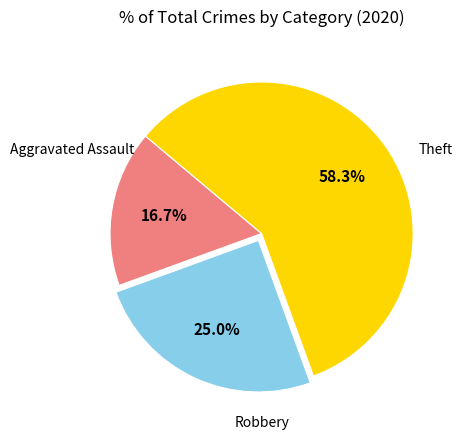

Is there any slice that represents more than half of the pie?

Yes